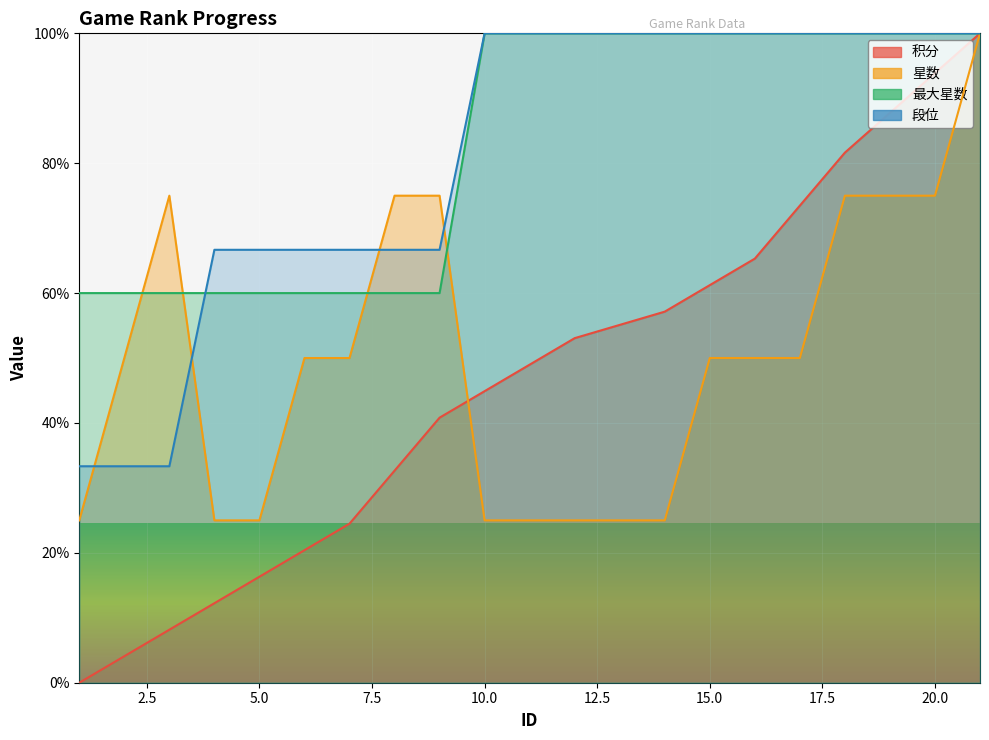

What value does the 段位 series have at 14?

100.0